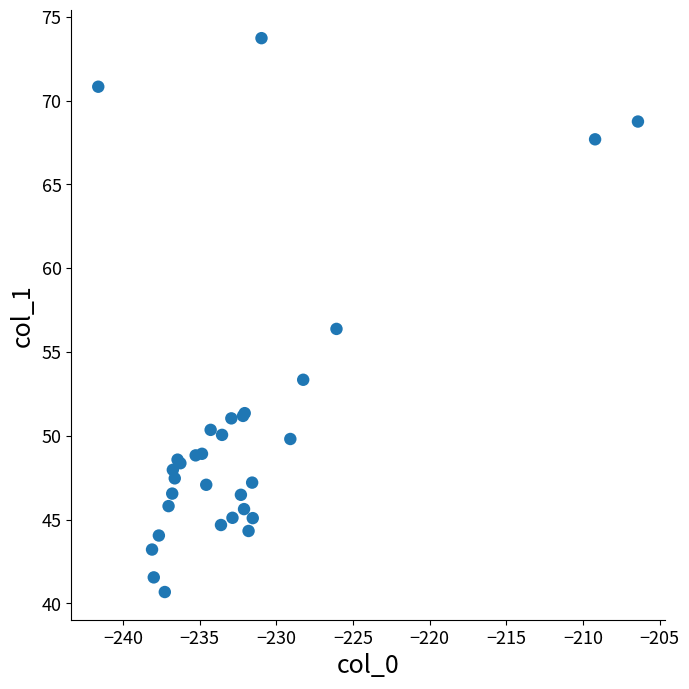

What Y value in the scatter plot is closest to 57?

56.4